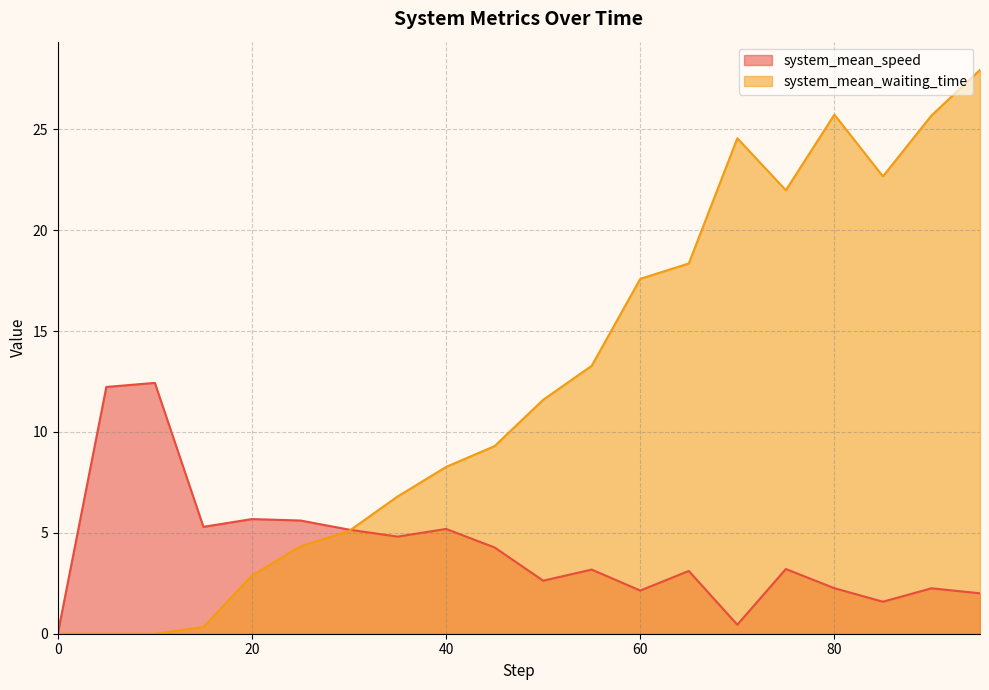

At how many categories does at least one series exceed 23?

4